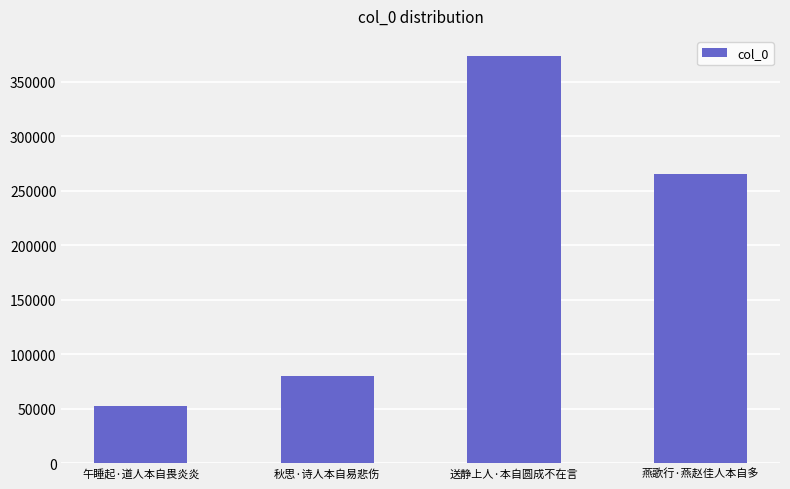

Reading left to right, list all the values displayed in this chart.

午睡起·道人本自畏炎炎=52380	秋思·诗人本自易悲伤=80049	送静上人·本自圆成不在言=373579	燕歌行·燕赵佳人本自多=265178